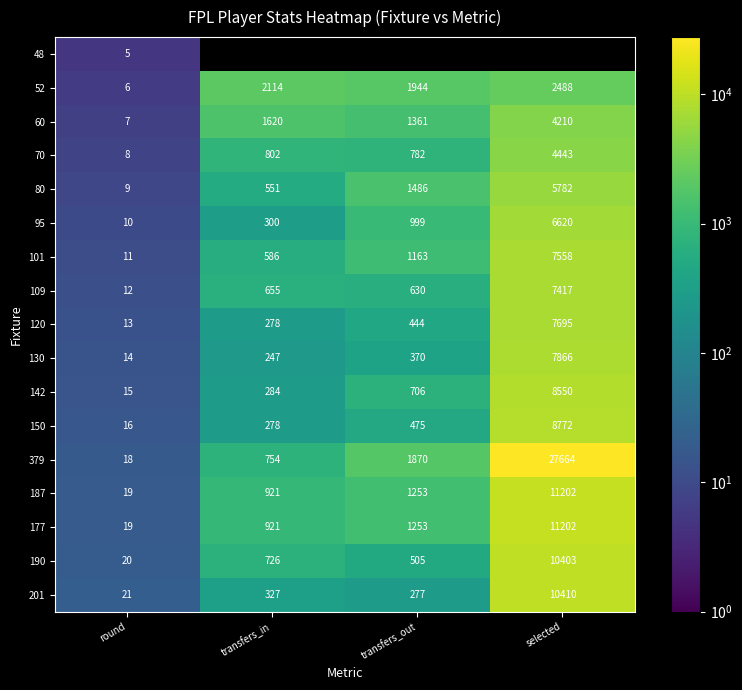

List the labels in order of 60 value, largest first.

selected, transfers_in, transfers_out, round